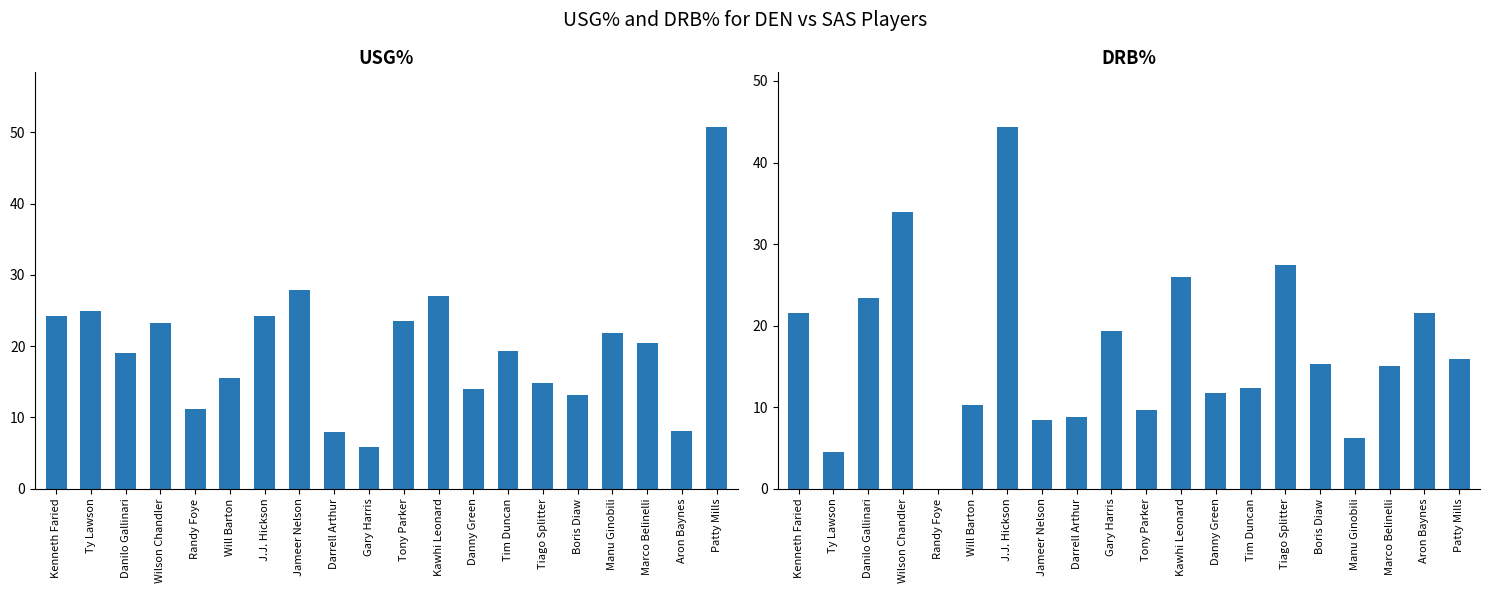

How many values in the drb_pct series are below 15?

9